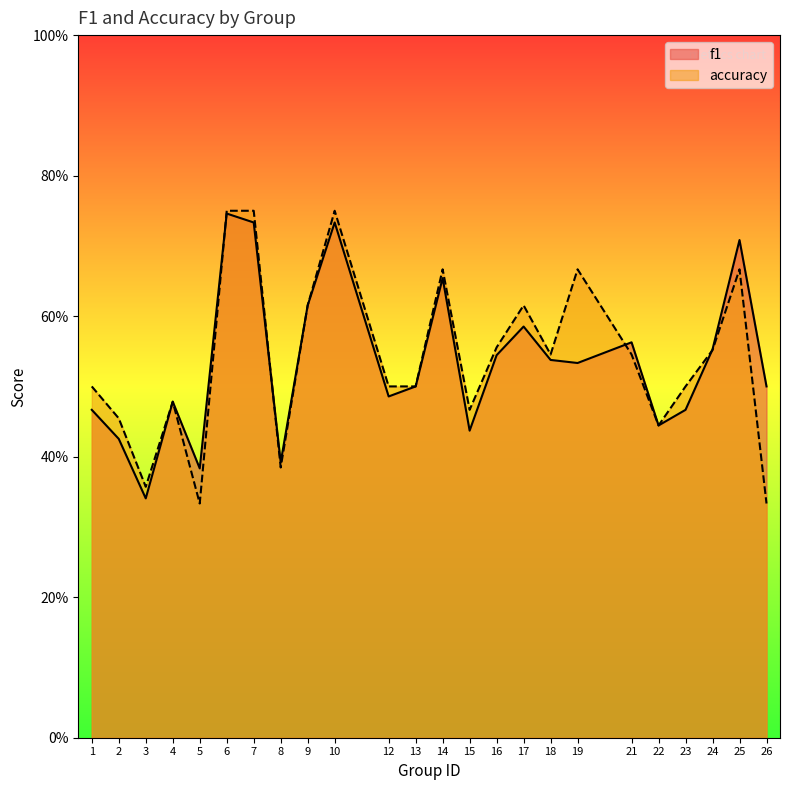

What is the difference between the accuracy values at 10 and 23?

0.2